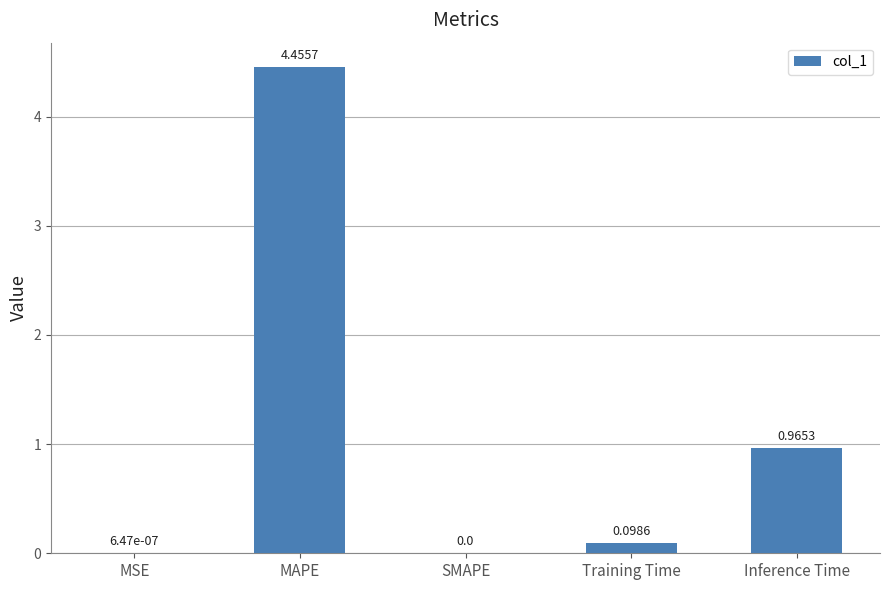

At which label is the value closest to 2?

Inference Time